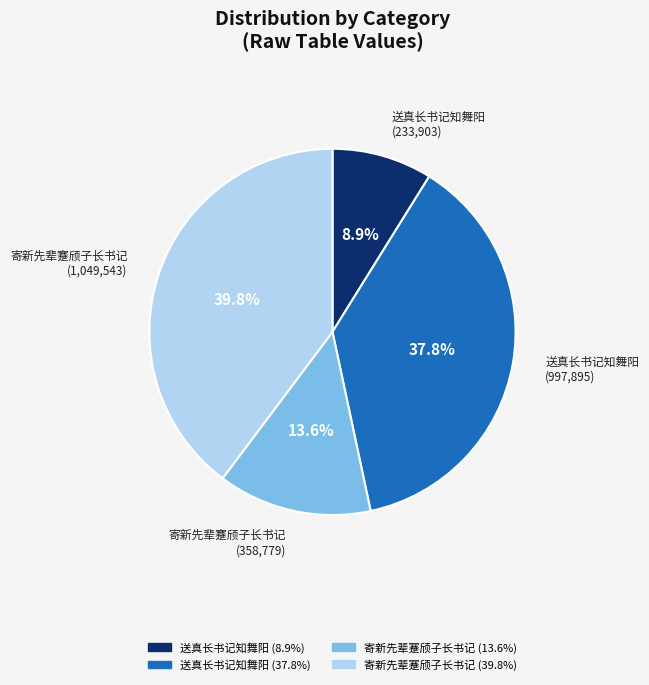

How many segments does this pie chart have?

4